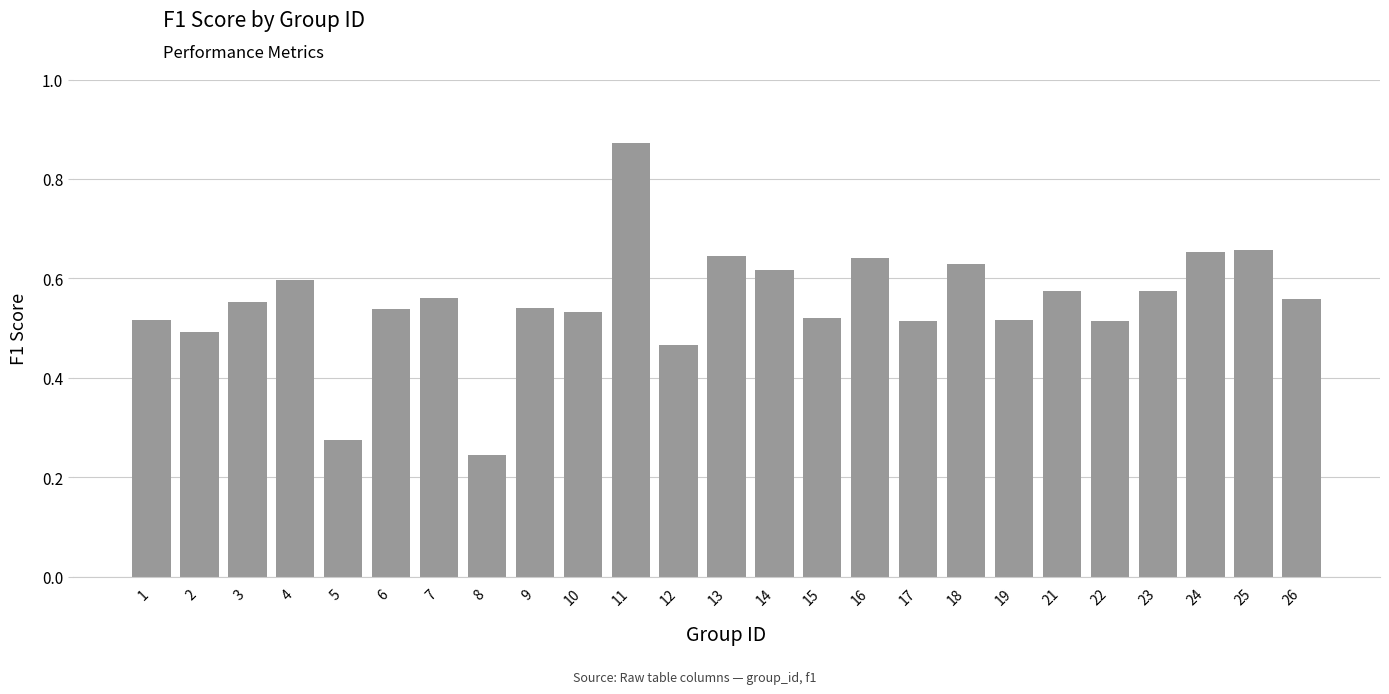

Between 8 and 5, which is larger?

5